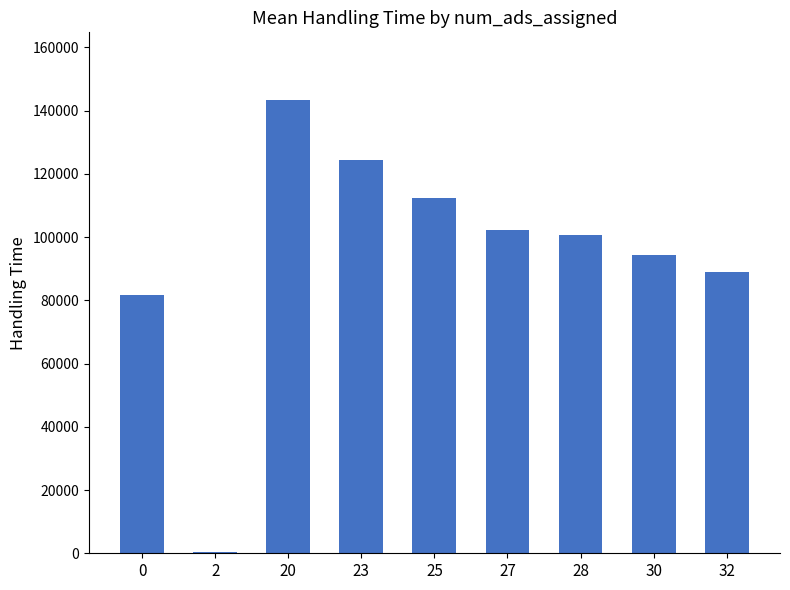

The value at 20 is 98312.9. True or false?

False